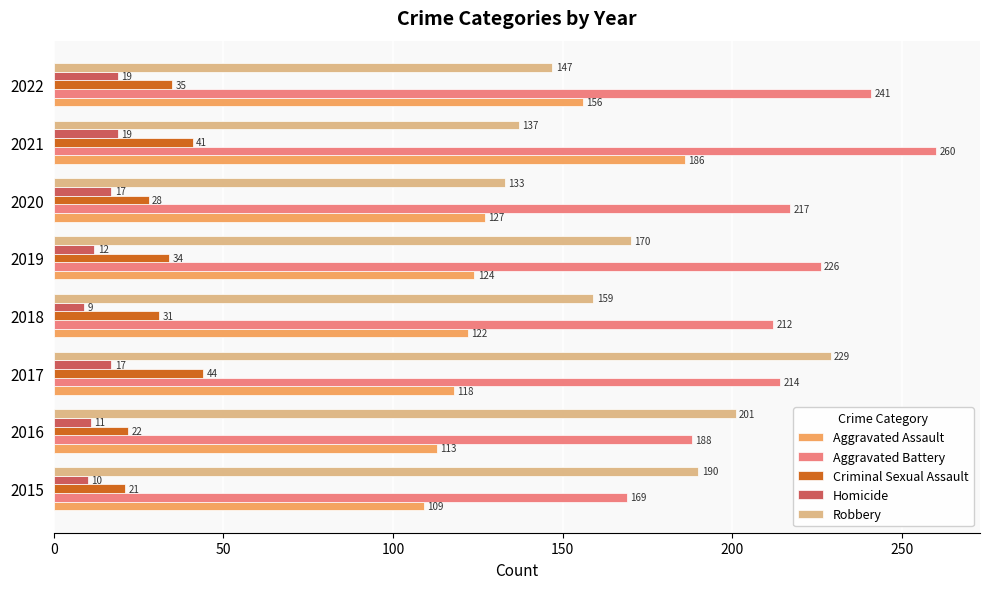

At how many categories does at least one series exceed 63?

8